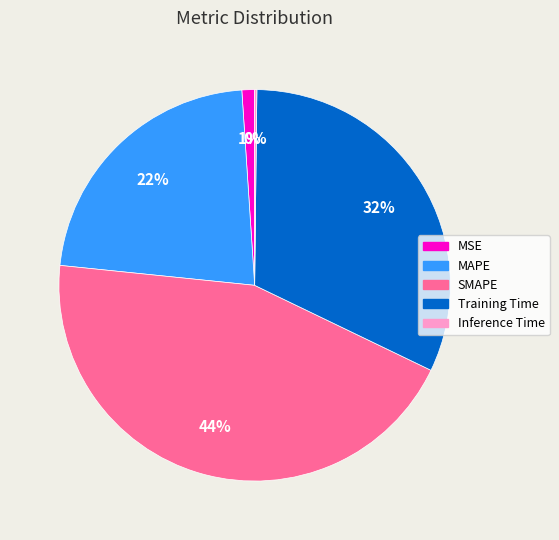

True or false: Training Time accounts for 17% of the total.

False